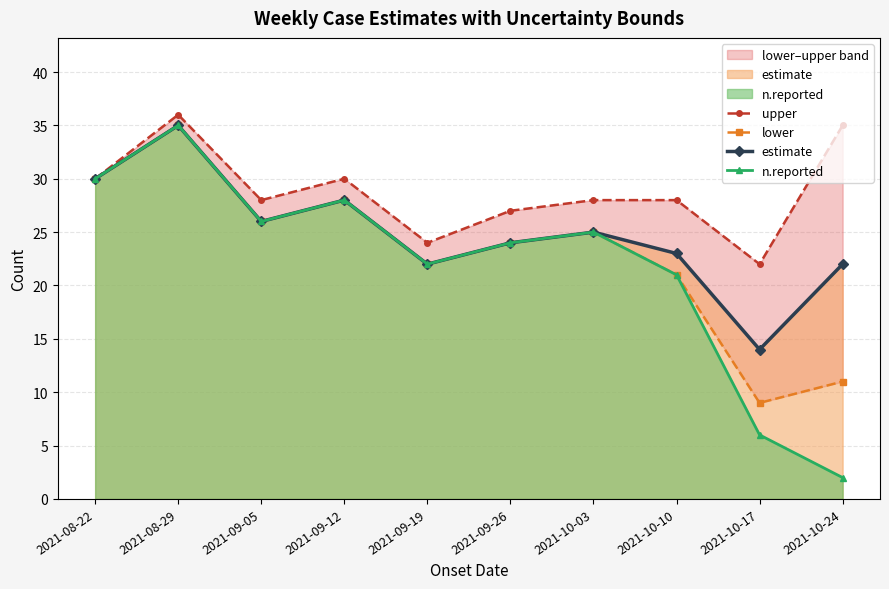

True or false: lower and estimate cross at least once.

False